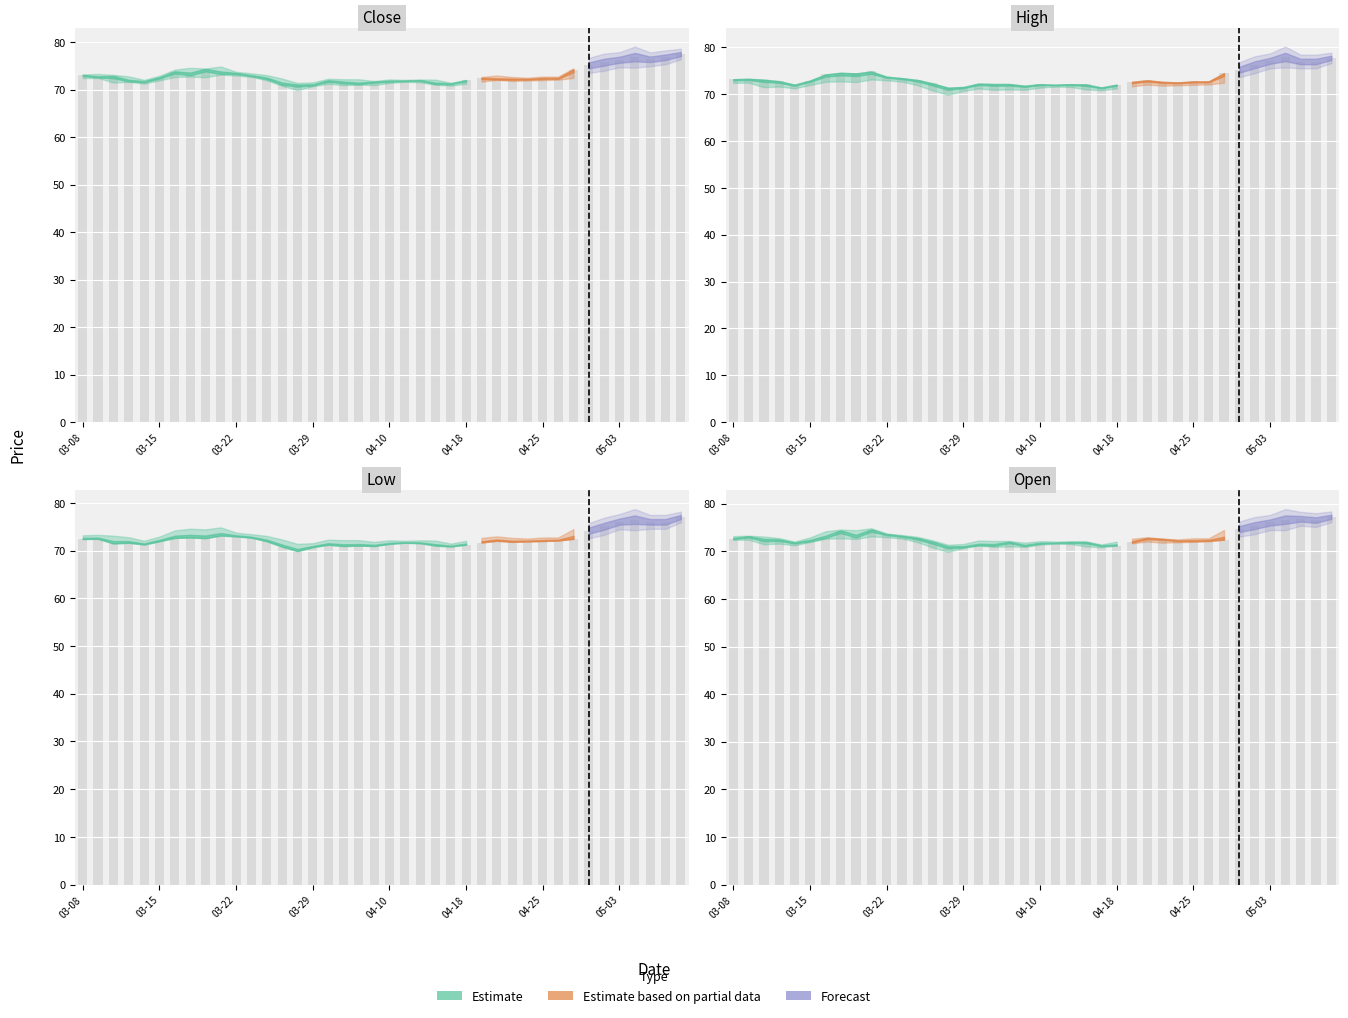

At which label does Open first exceed 72?

03-08